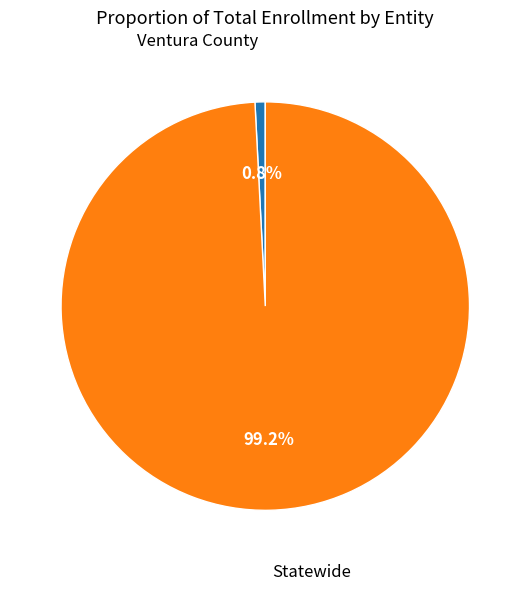

What is the smallest slice in the pie chart?

Ventura County